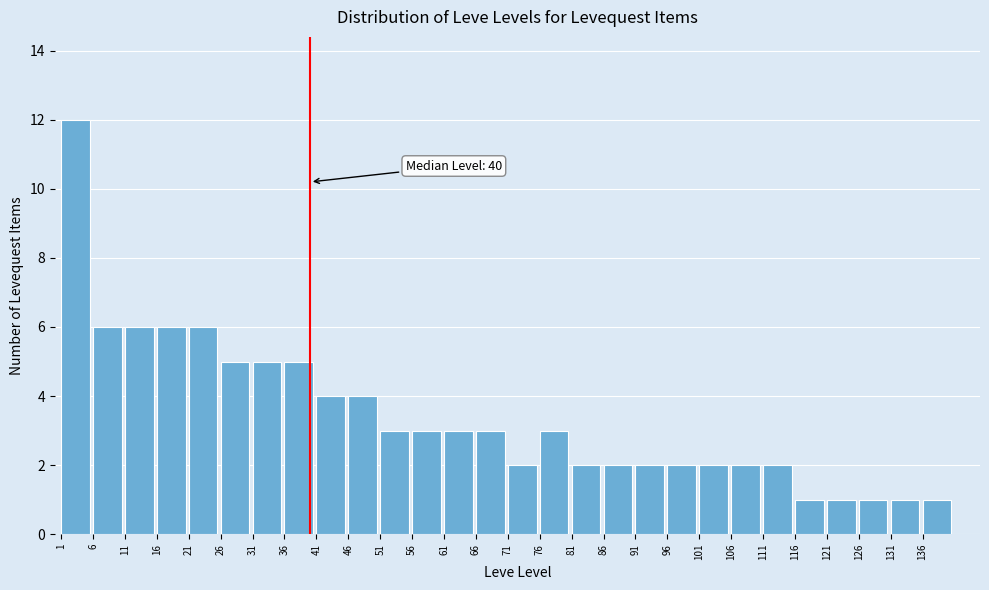

Which range on the x-axis has the tallest bar?

1 to 6